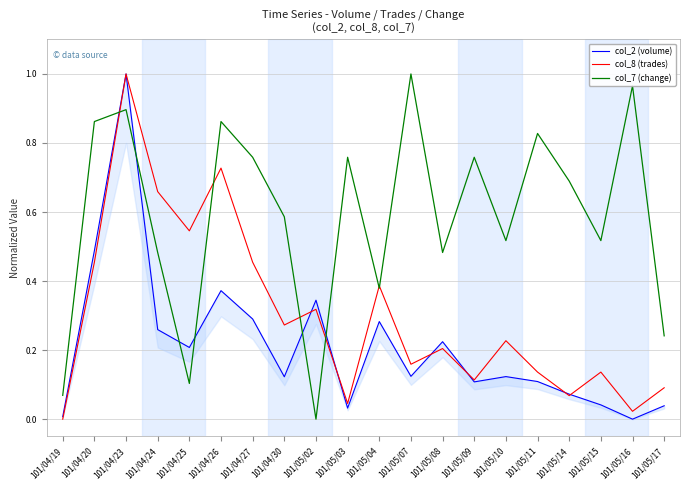

What value does the col_8 (trades) series have at 101/04/23?

1.0